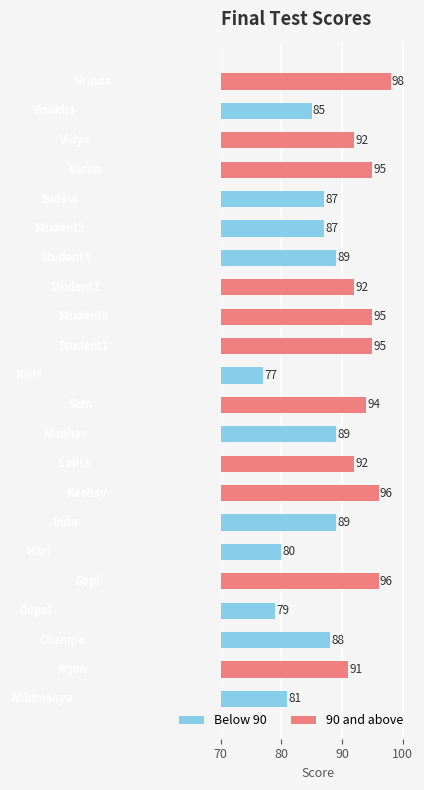

What is the maximum value shown in the chart?

98